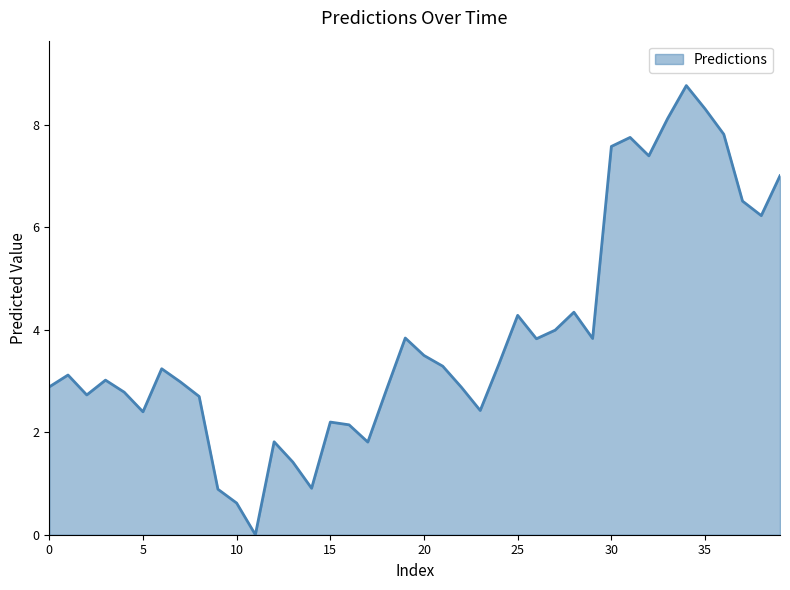

What is the greatest value displayed?

8.8